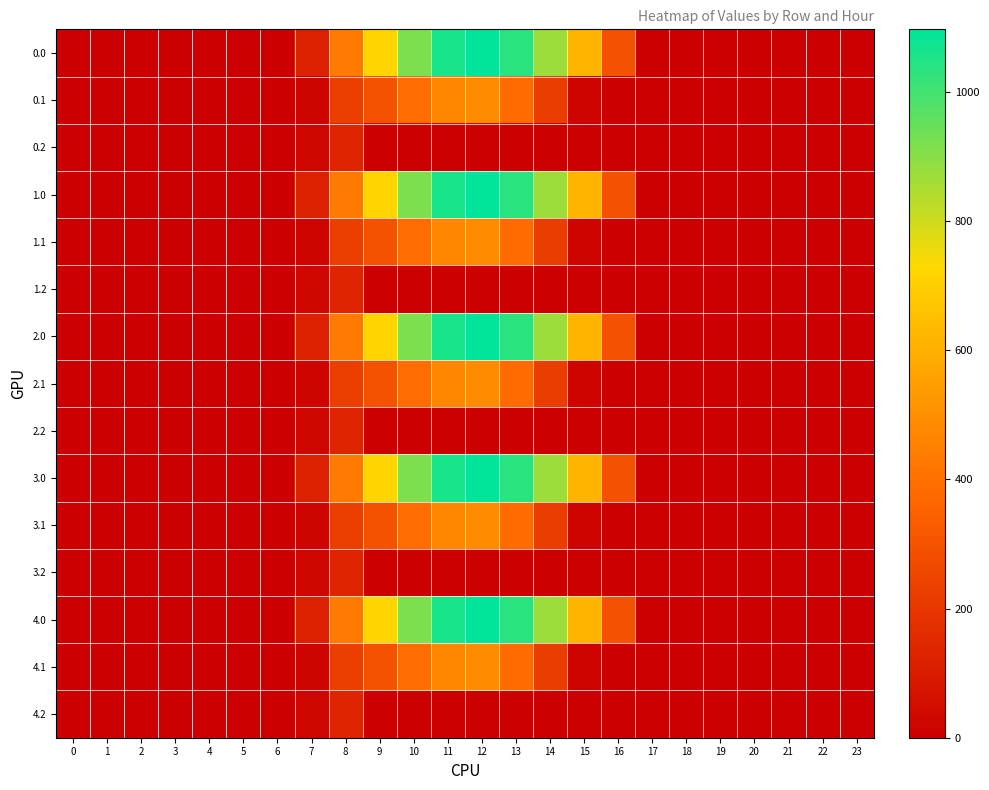

What is the difference between the highest and lowest values at 7?

102.9